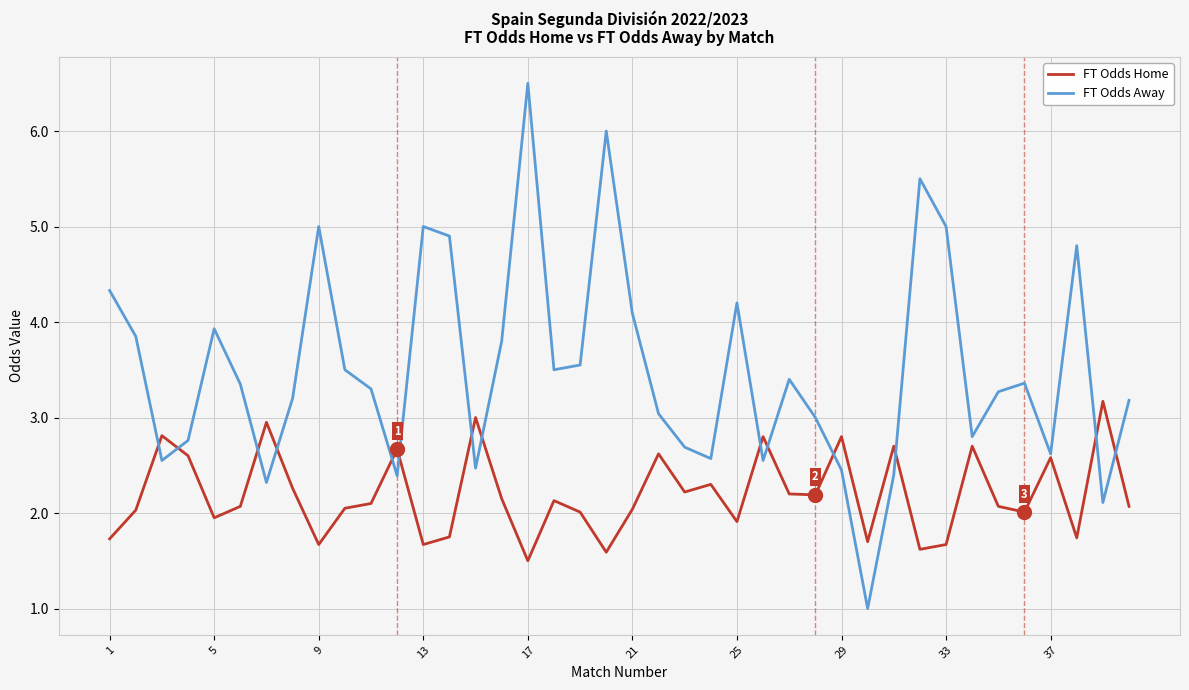

List the series in order of their peak value, lowest first.

FT Odds Home, FT Odds Away